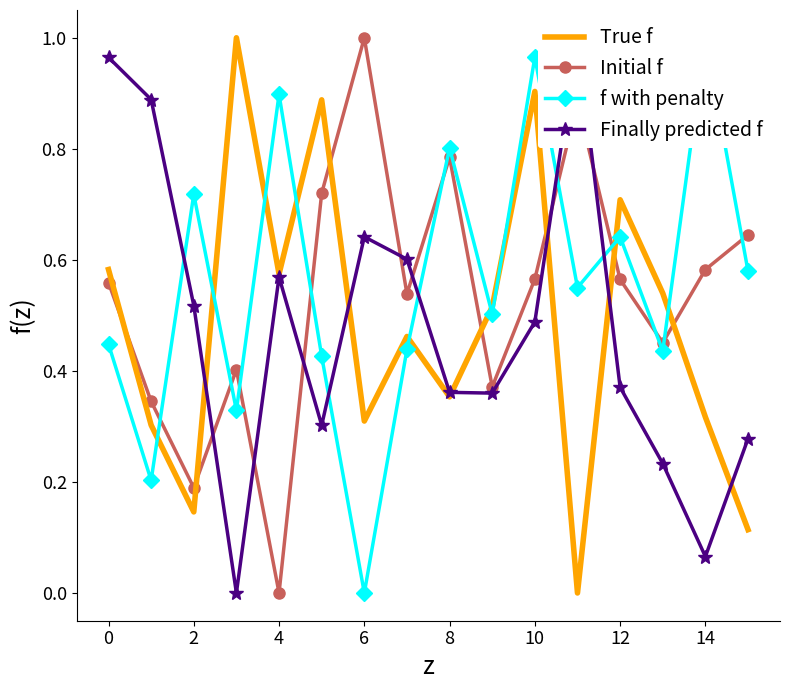

Between 11 and 14, which series saw the biggest shift?

Finally predicted f